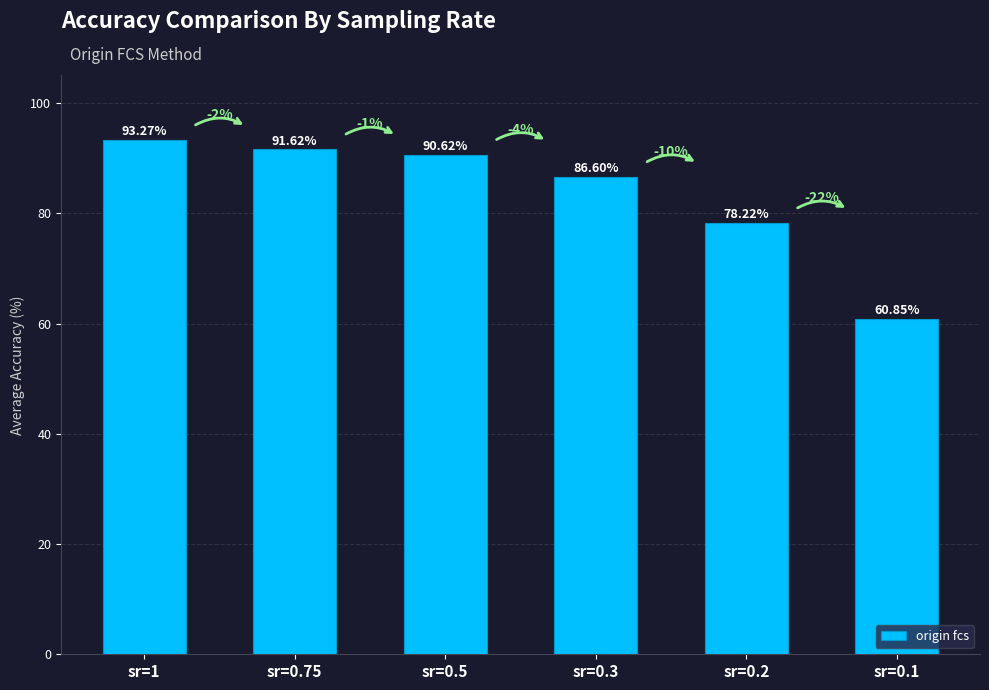

What is the average value?

83.5